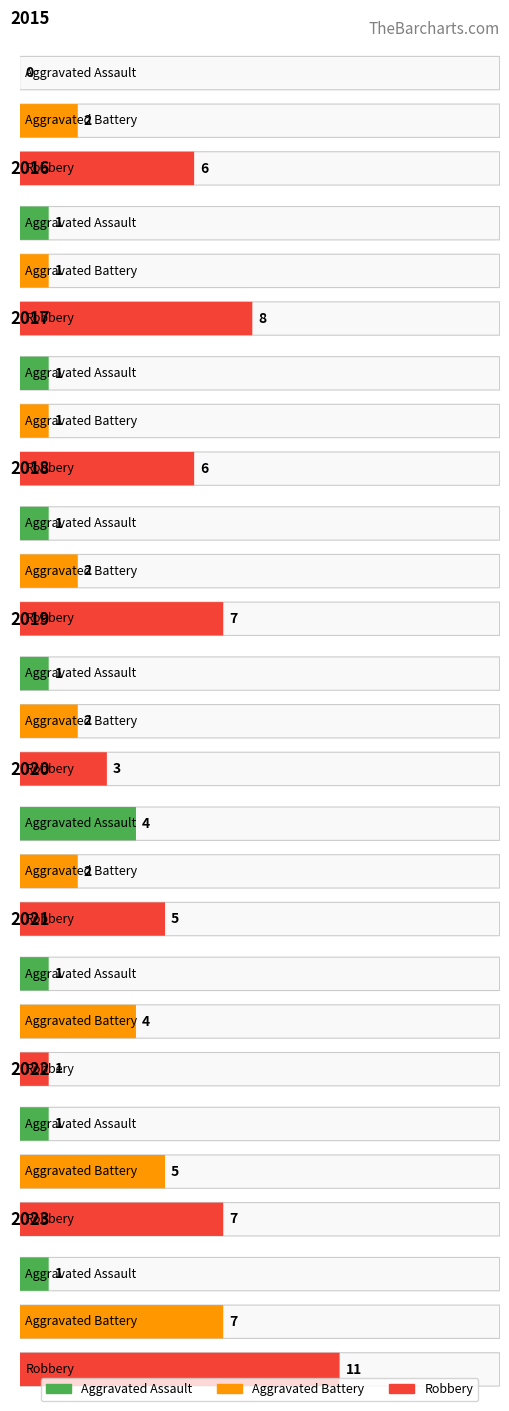

At how many categories does at least one series exceed 7?

2